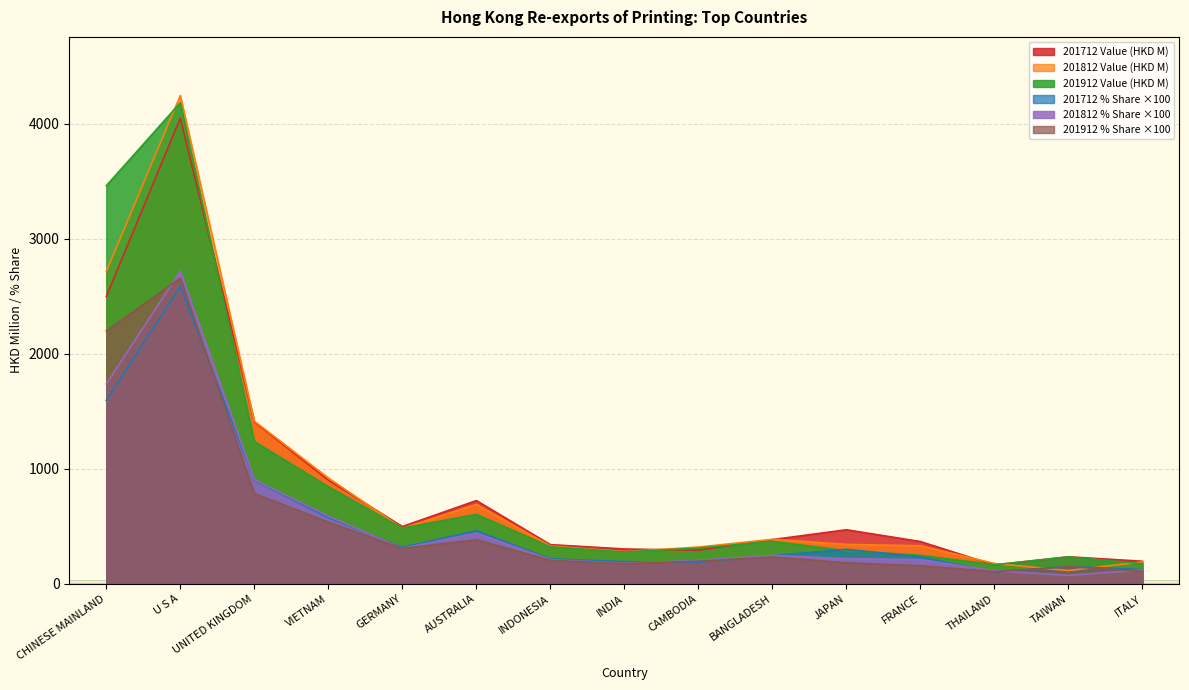

Is the value of 201812 Value at INDONESIA greater than the value of 201712 Value at AUSTRALIA?

No